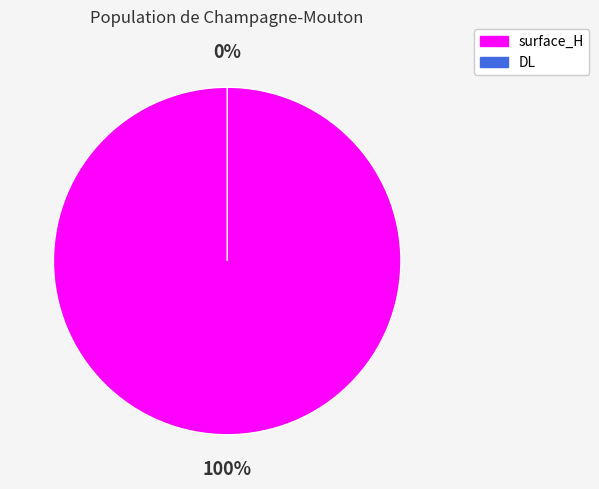

What is the largest slice in the pie chart?

surface_H